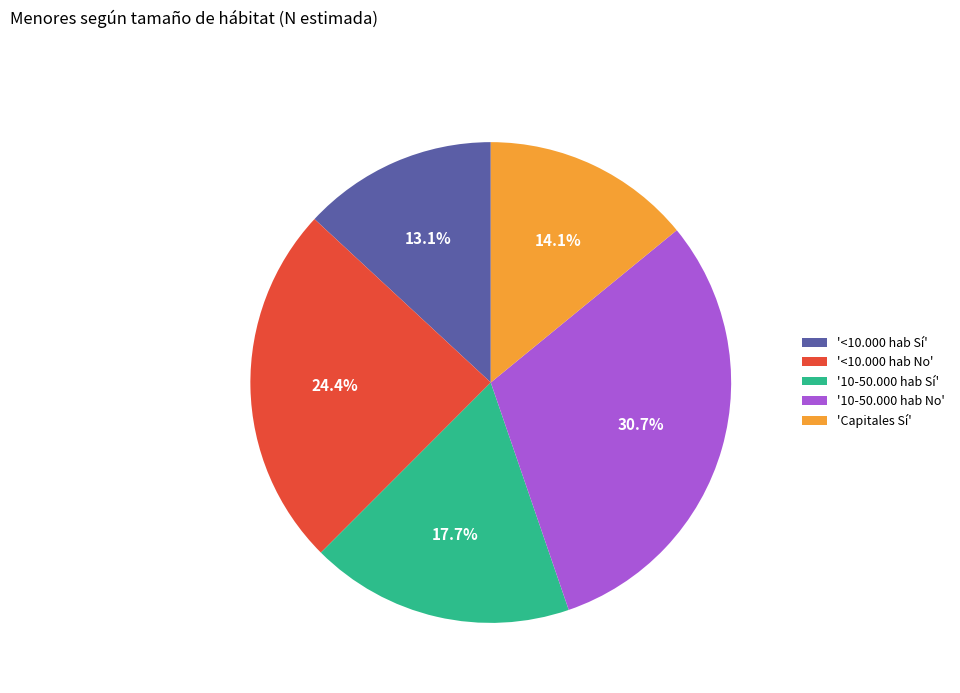

What is the largest slice in the pie chart?

'10-50.000 hab No'